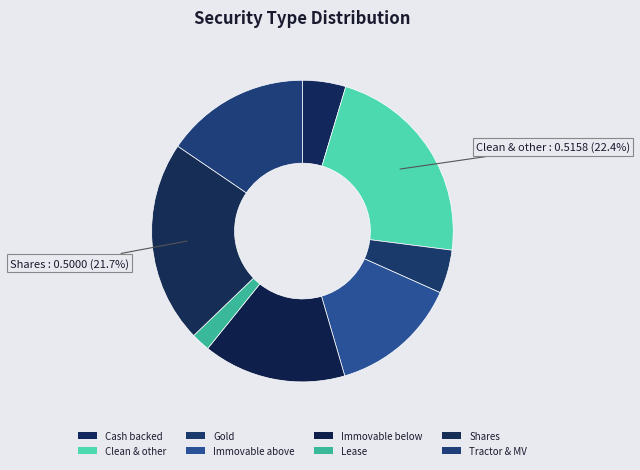

Does Clean & other represent more than half of the total?

No